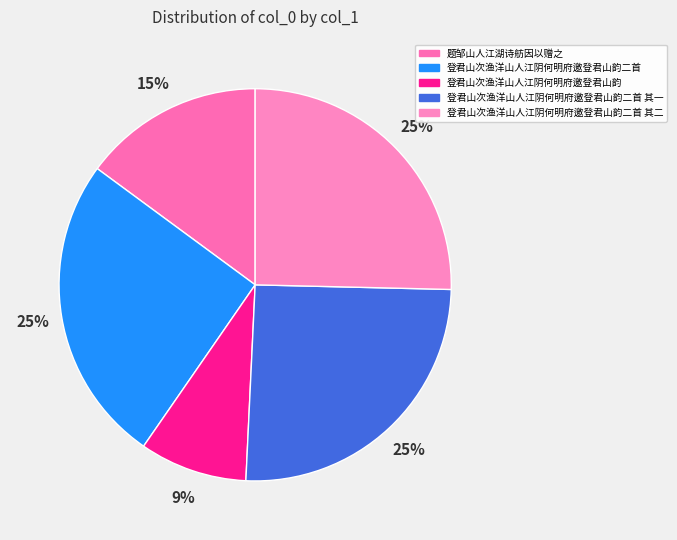

To the nearest percent, what is the average slice percentage?

20%